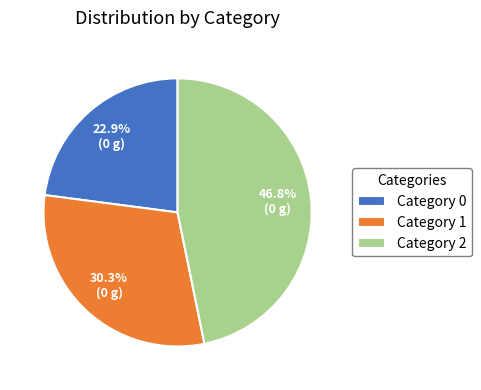

To the nearest percent, what is the average slice percentage?

33%